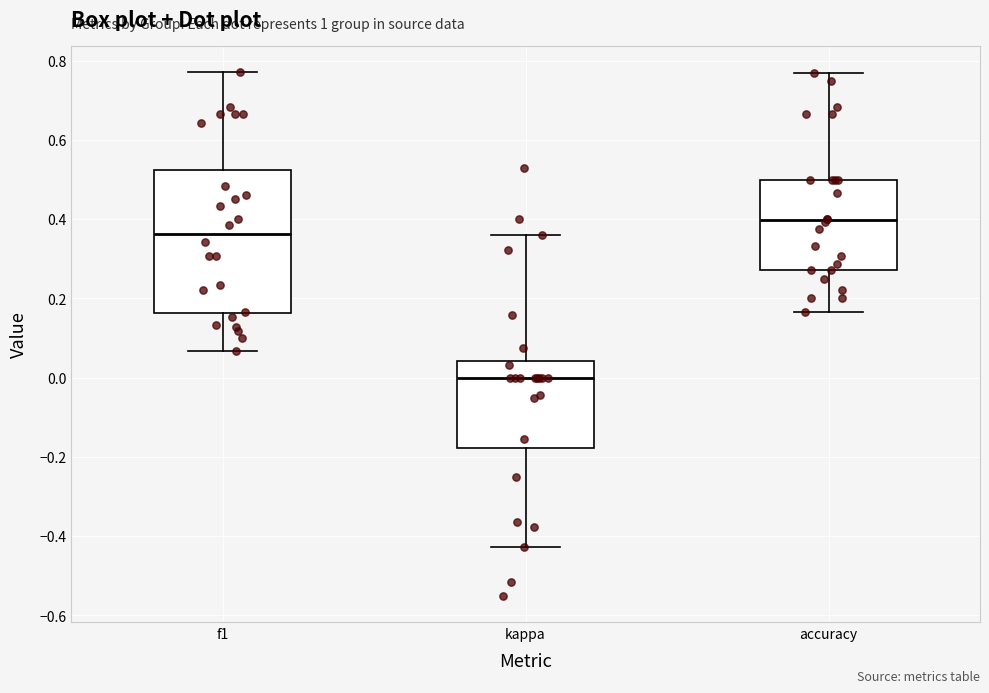

Which box's median line is the highest?

accuracy